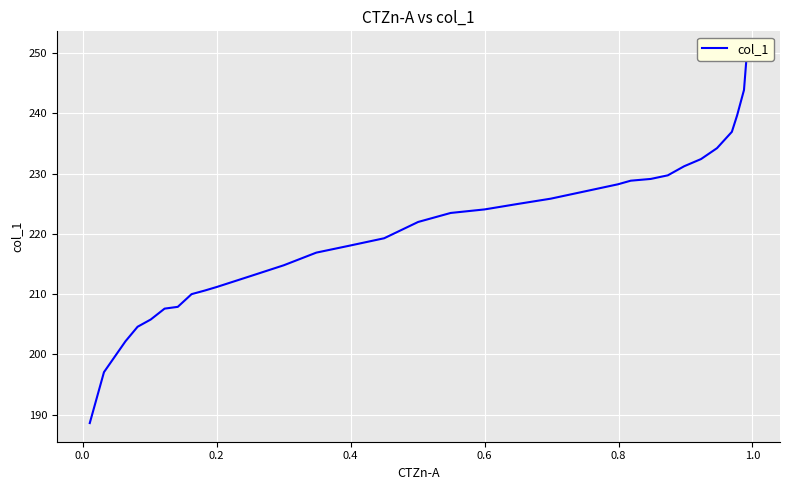

What is the minimum value shown in the chart?

188.6